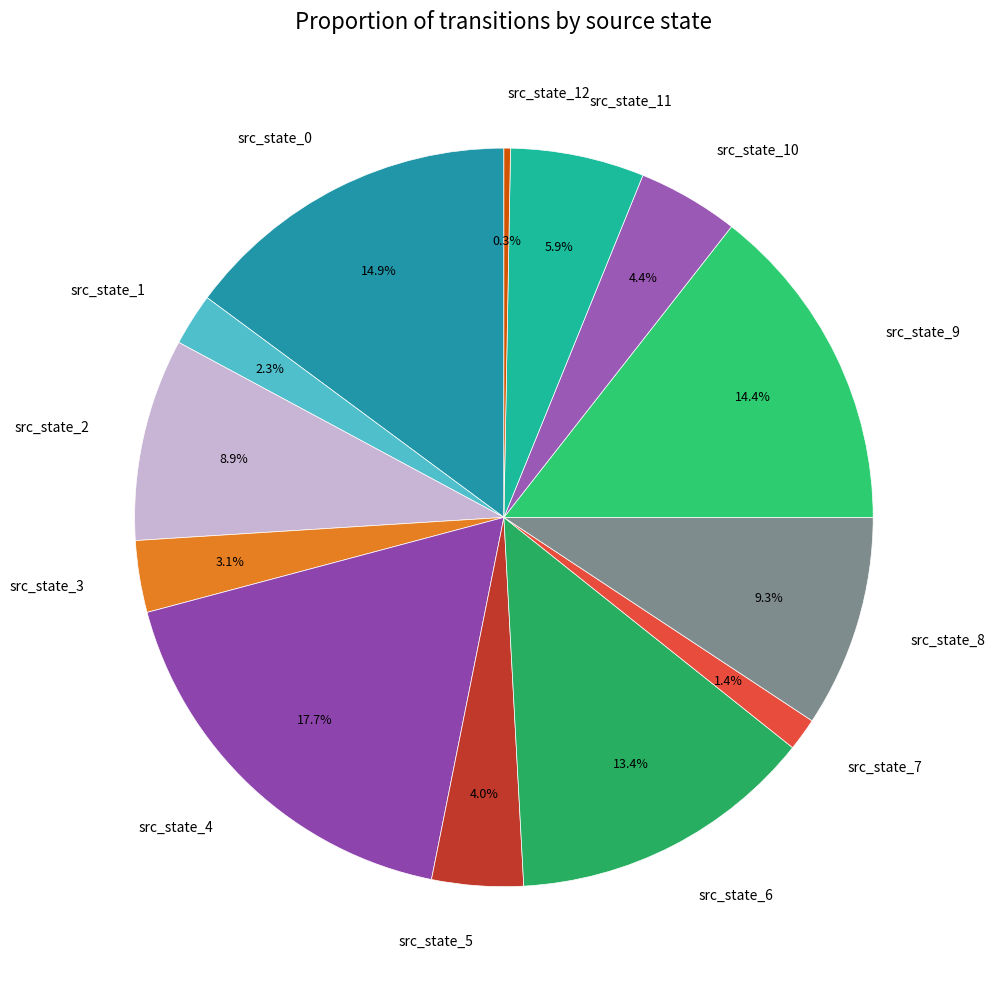

How much of the chart is everything except src_state_11?

94.1%